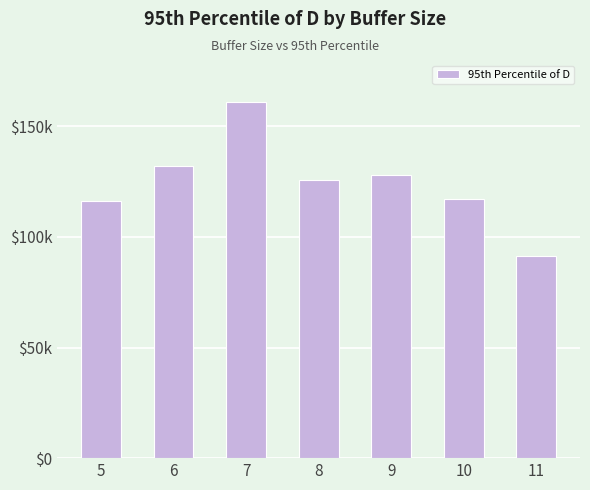

Reading left to right, what are all the values shown in this chart?

116.2	132.3	161.0	125.5	127.9	117.0	91.4